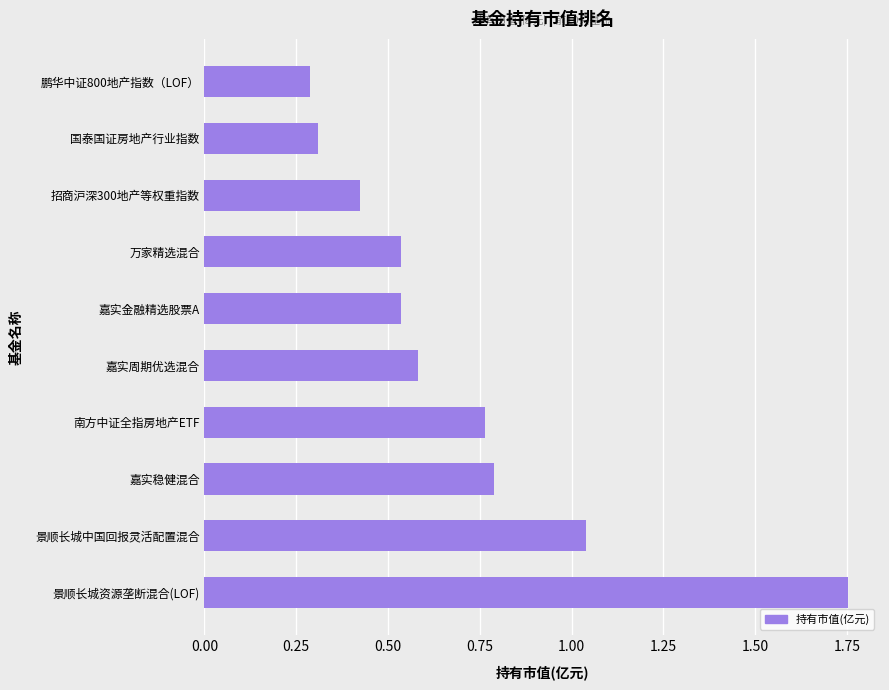

What is the minimum value shown in the chart?

0.3